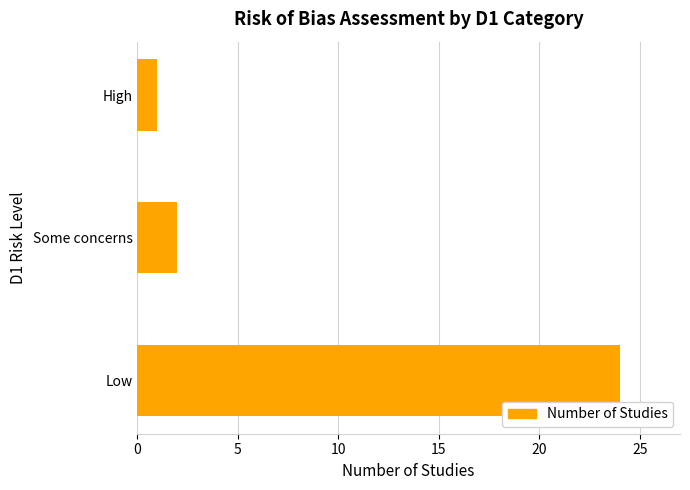

Which category has the lowest value across all series?

High